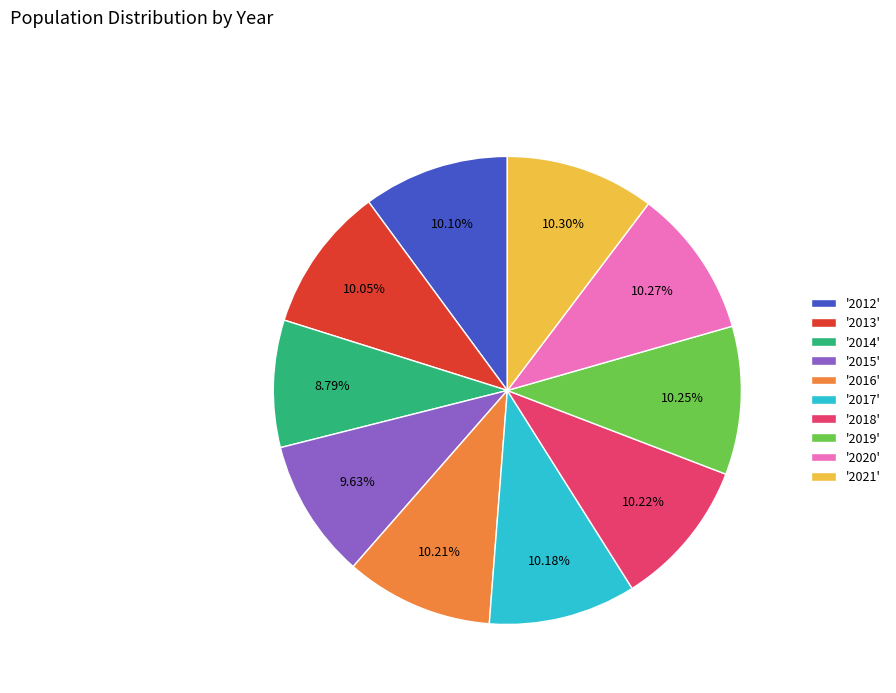

To the nearest percent, what is the difference between the largest and smallest slice percentages?

2%